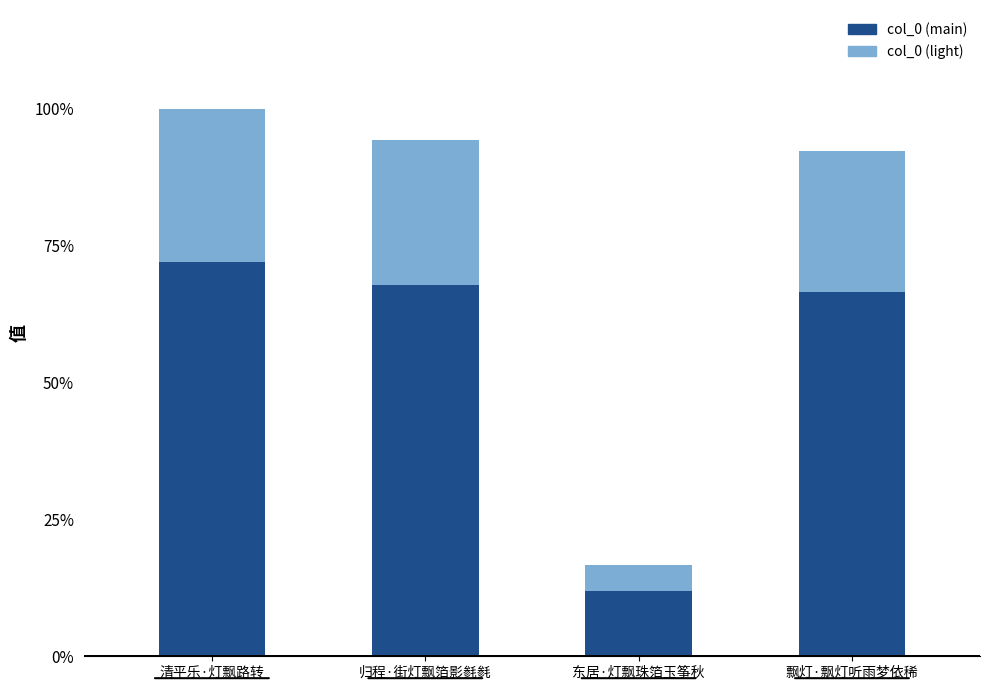

What are all the series names shown in the legend?

col_0 (main), col_0 (light)